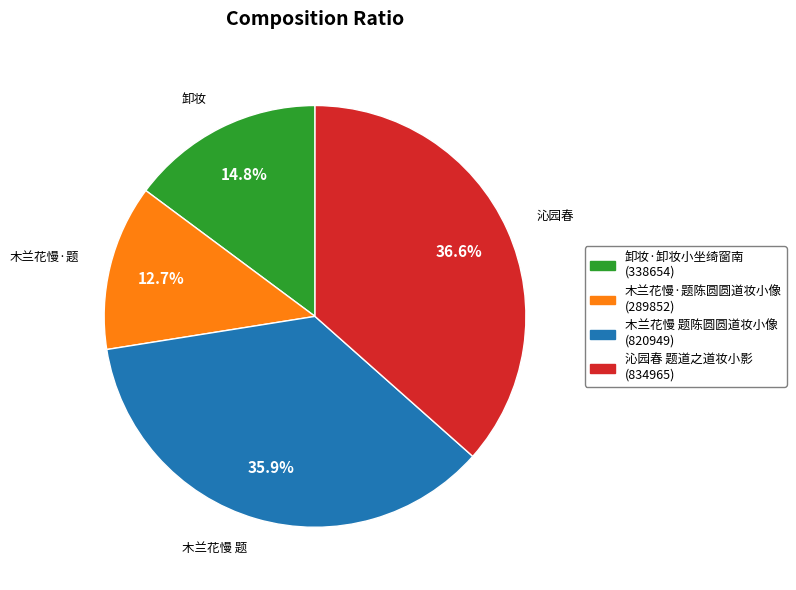

What is the ratio of the value at 木兰花慢 题陈圆圆道妆小像 to the value at 卸妆·卸妆小坐绮窗南?

2.4